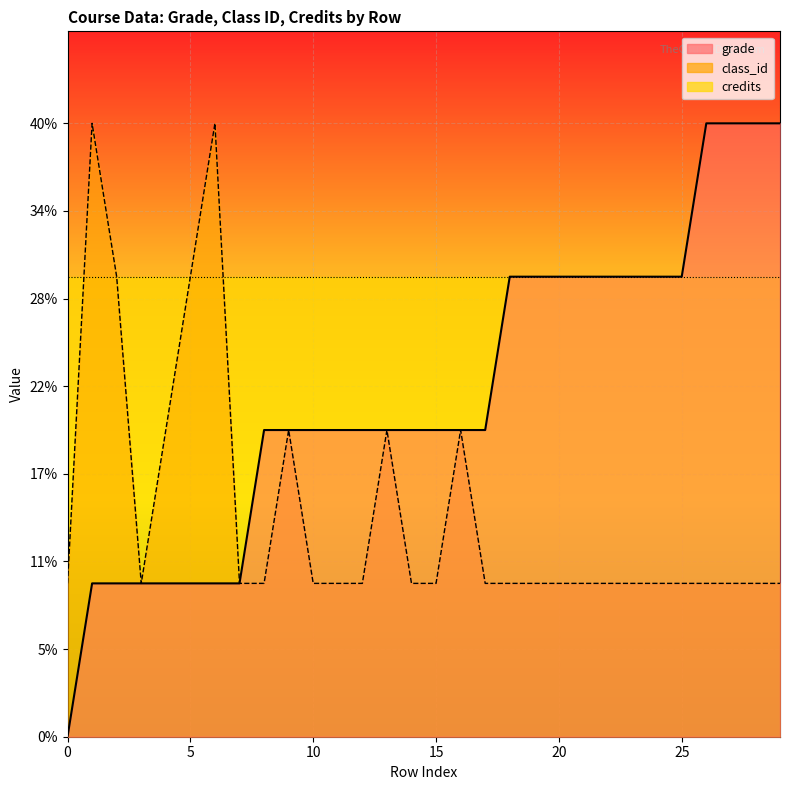

True or false: grade has more than 2 interior local peaks.

False